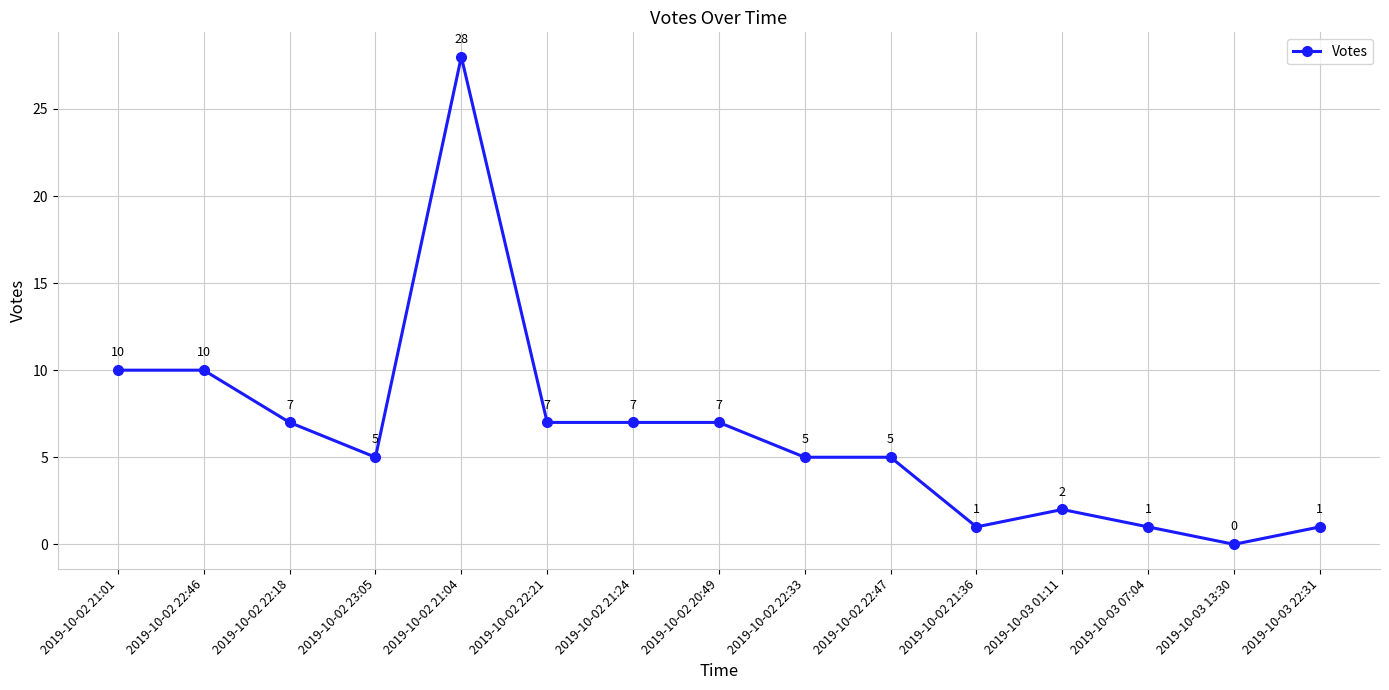

What is the difference between the values at 2019-10-03 01:11 and 2019-10-02 22:47?

3